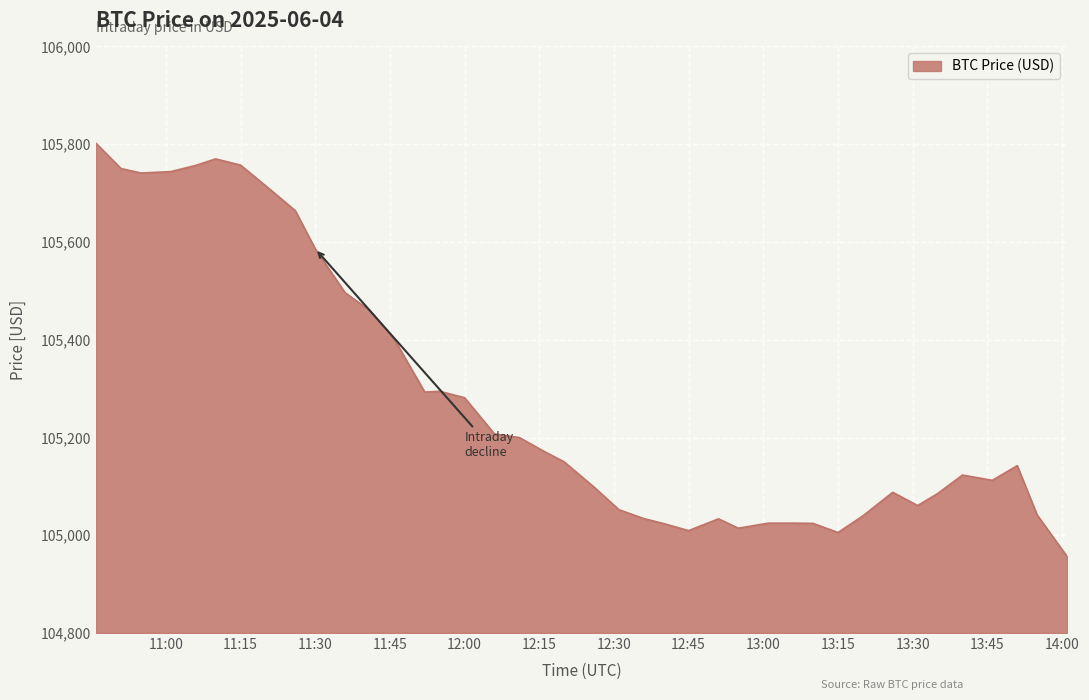

What is the greatest value displayed?

105801.6